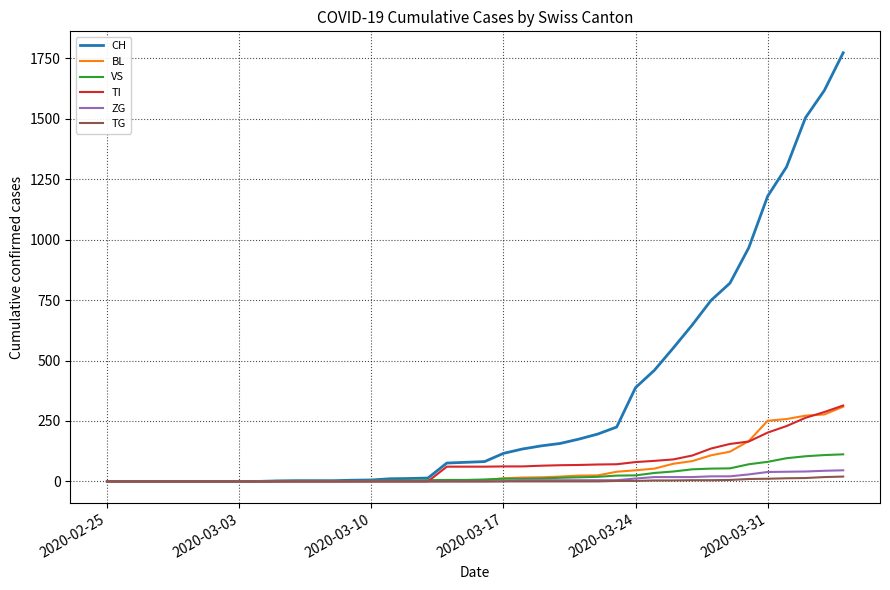

Which series has the largest total across all categories?

CH